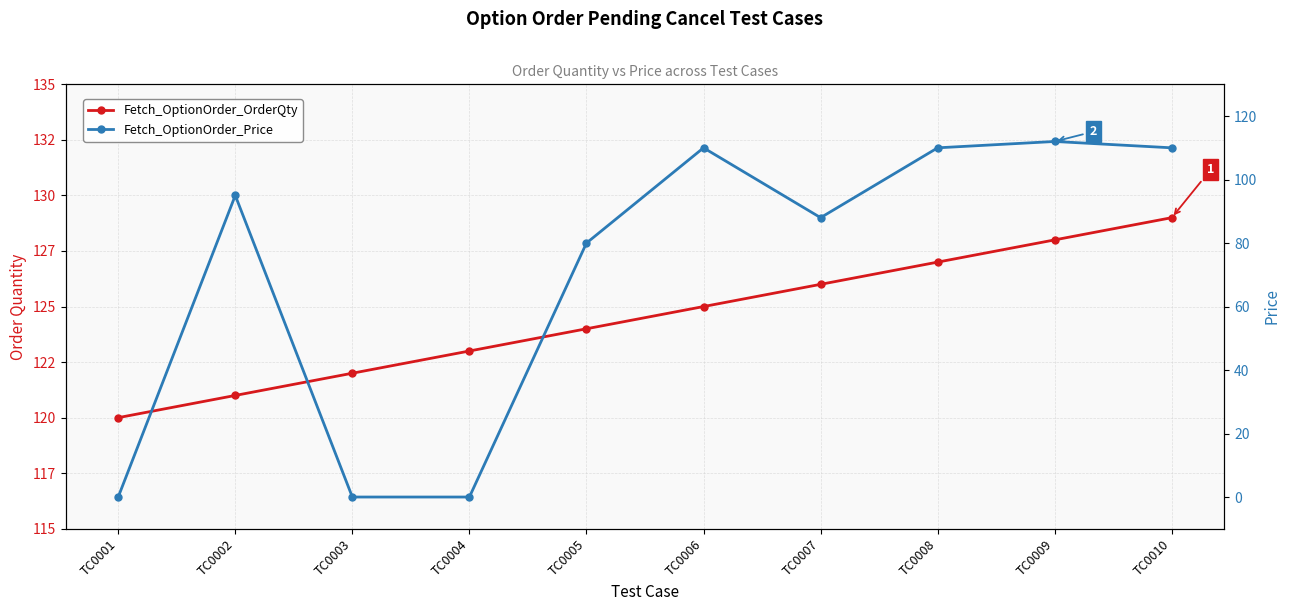

What is the difference between the highest and lowest values at TC0006?

15